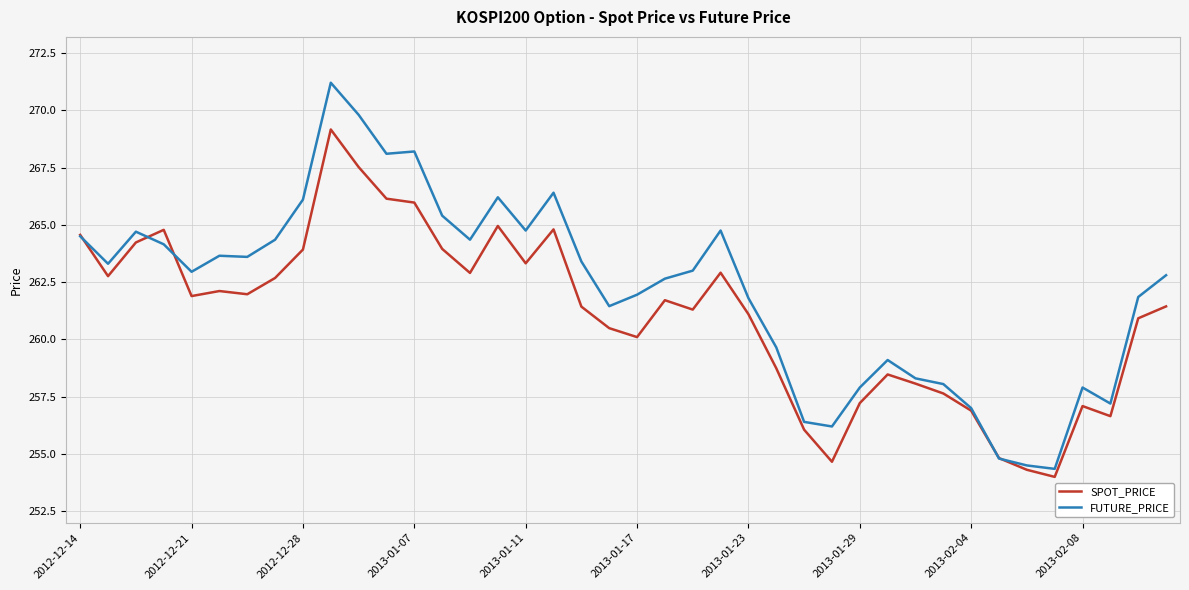

How many lines are shown in the chart?

2